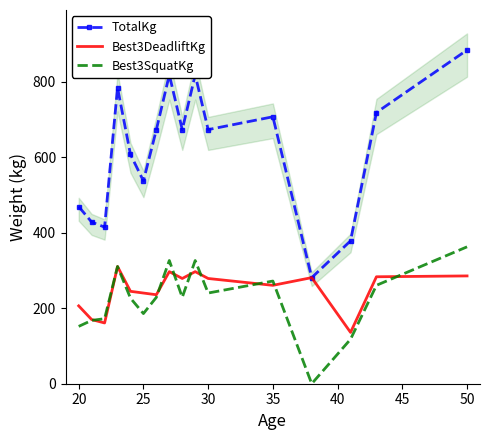

True or false: TotalKg and Best3SquatKg intersect in this chart.

False